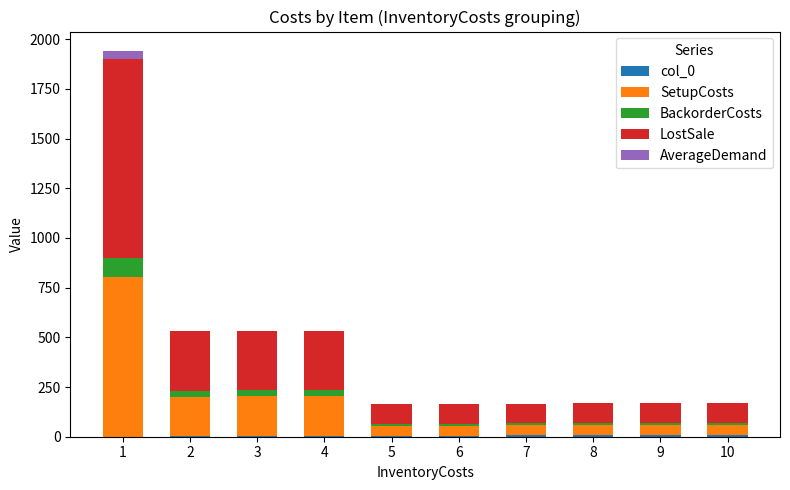

How many categories are shown in the chart?

10